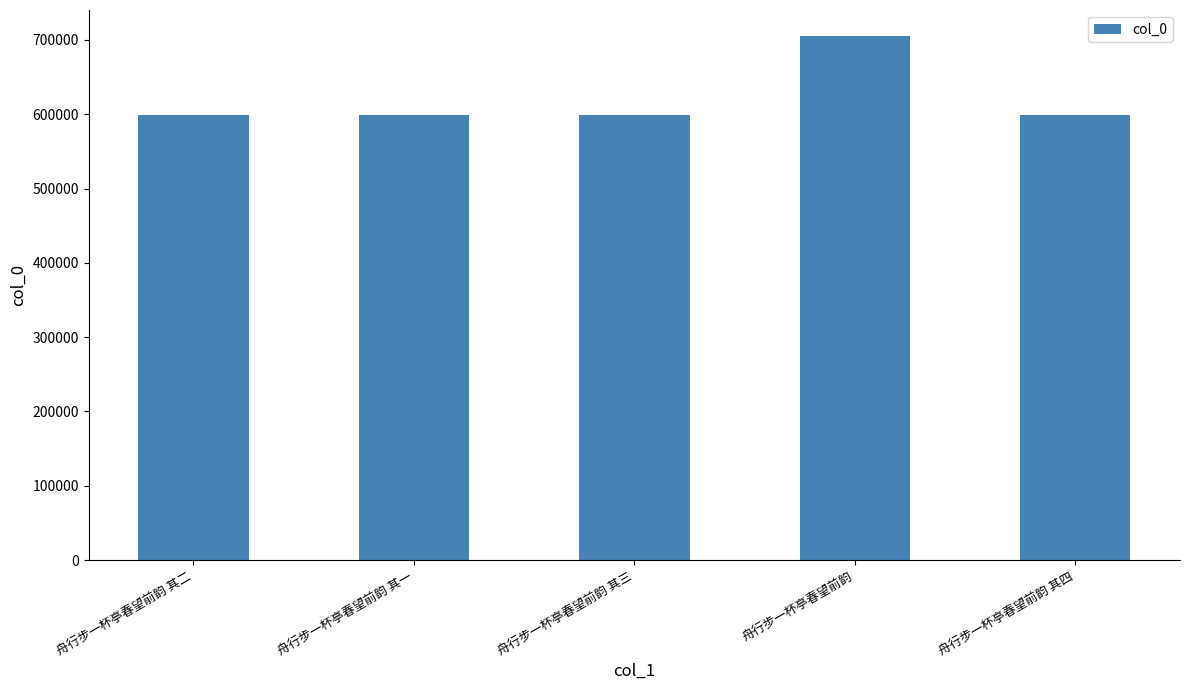

How many data points are less than 599407?

2